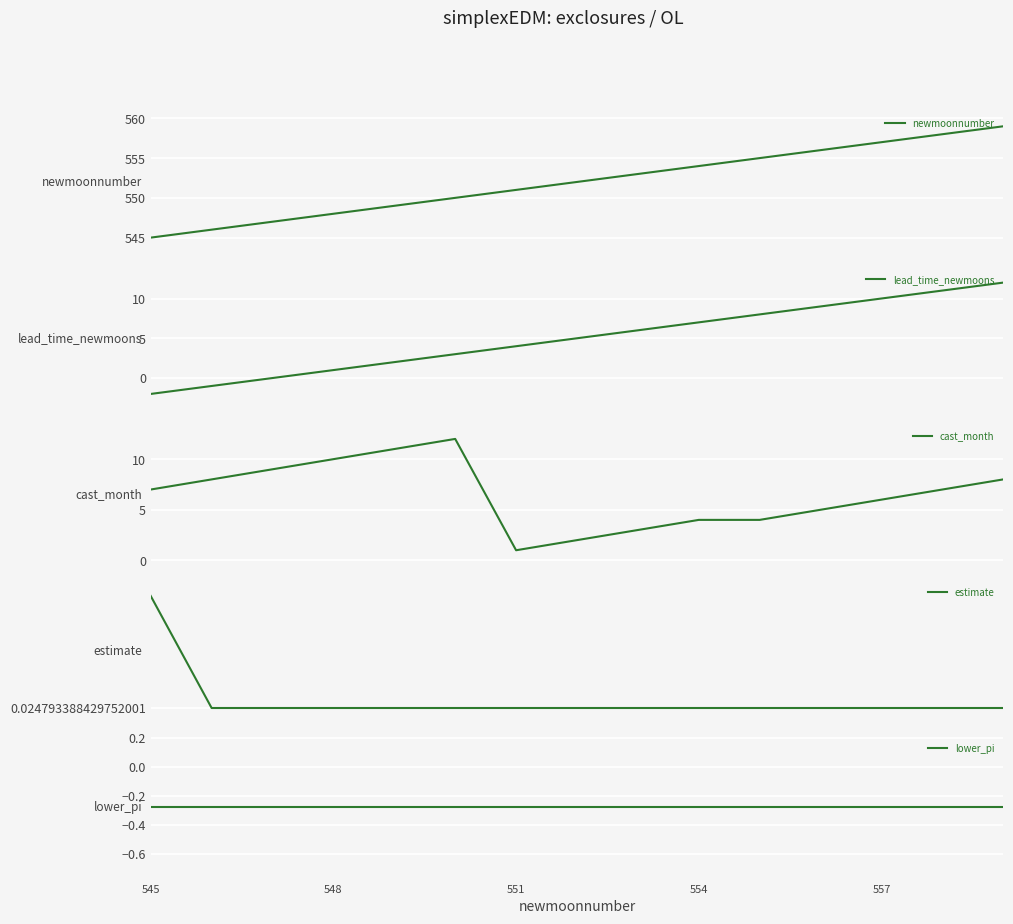

Which category has the lowest value across all series?

545